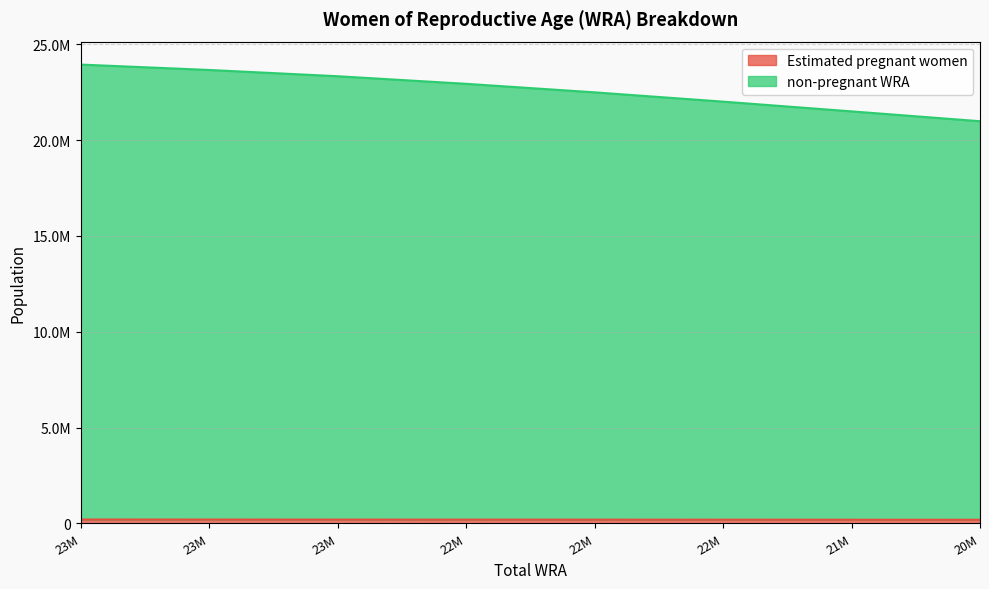

Is the value of non-pregnant WRA at 23M greater than the value of Estimated pregnant women at 23M?

Yes